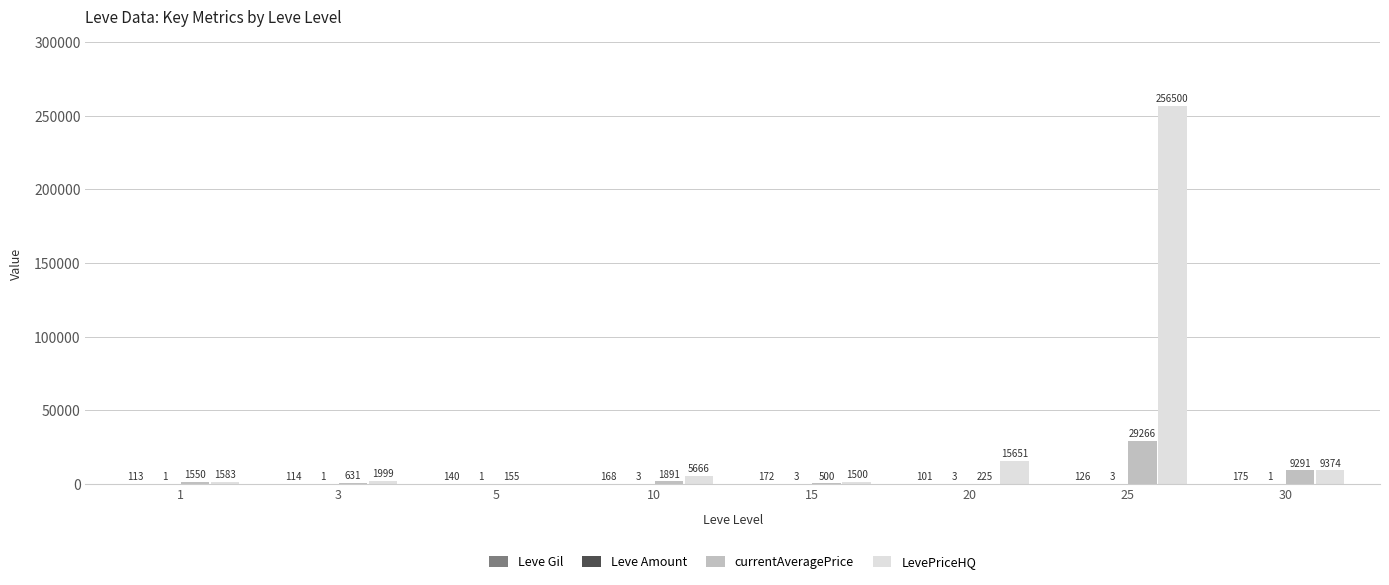

Read the LevePriceHQ value at 3.

1999